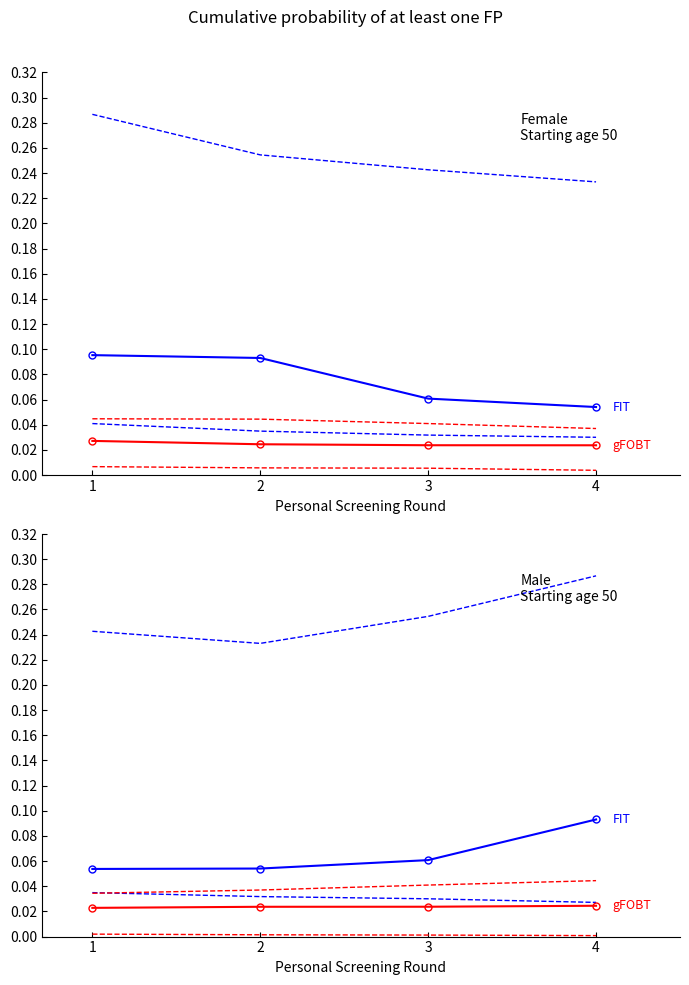

Where is gFOBT nearest to the value 0?

1